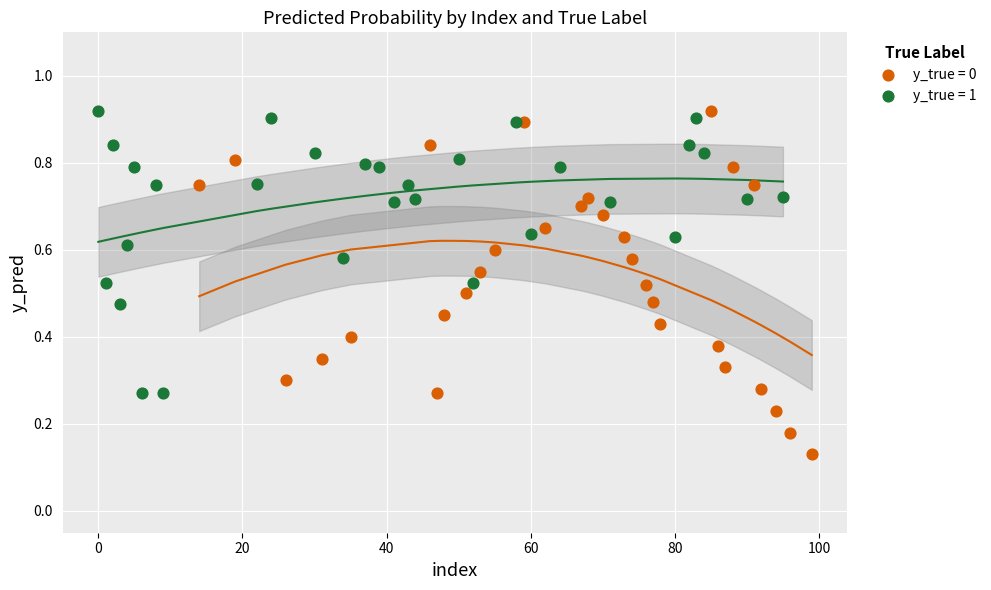

Which series contains the lowest Y value?

y_true = 0